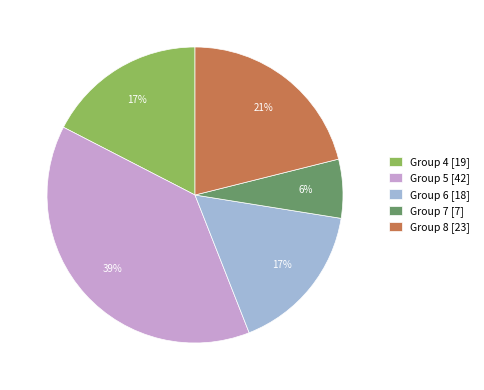

To the nearest percent, what is the combined percentage of Group 7 [7] and Group 6 [18]?

23%